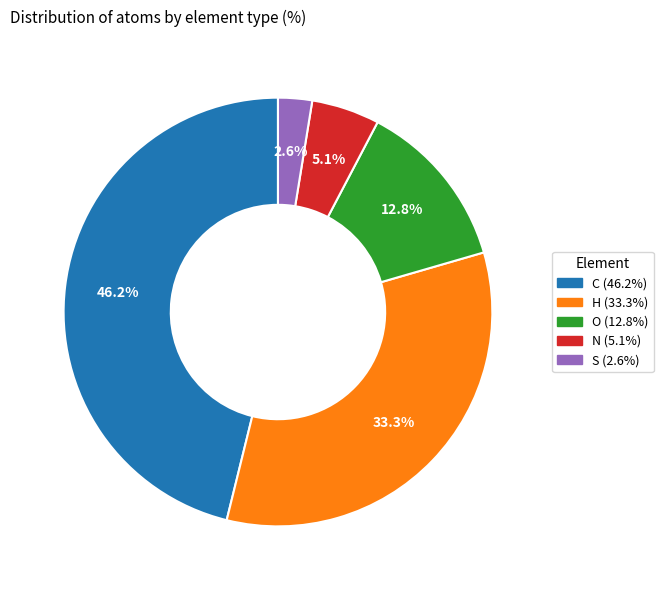

How many segments does this pie chart have?

5